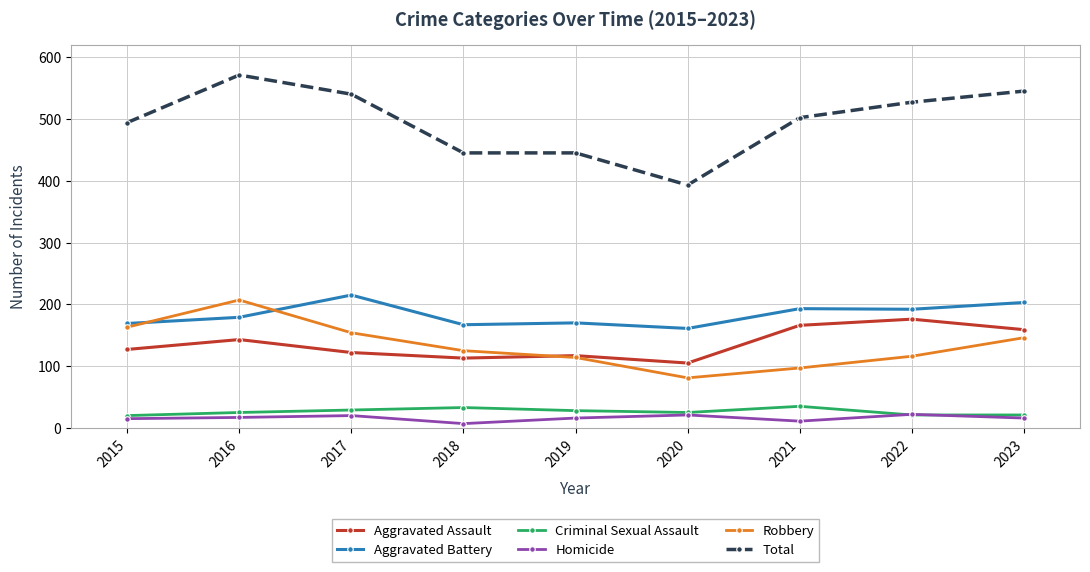

True or false: Robbery has a value of 154 at 2017.

True